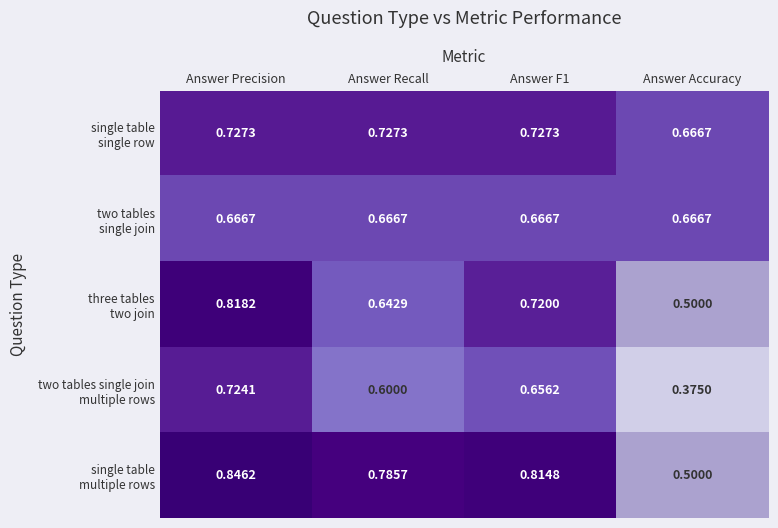

Which category has the highest value across all series?

Answer Precision